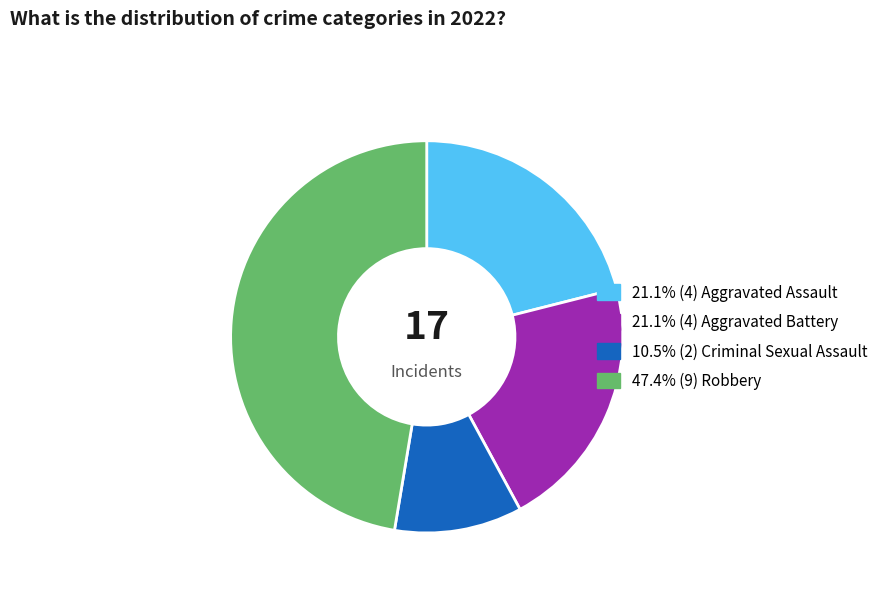

Is there any slice that represents more than half of the pie?

No